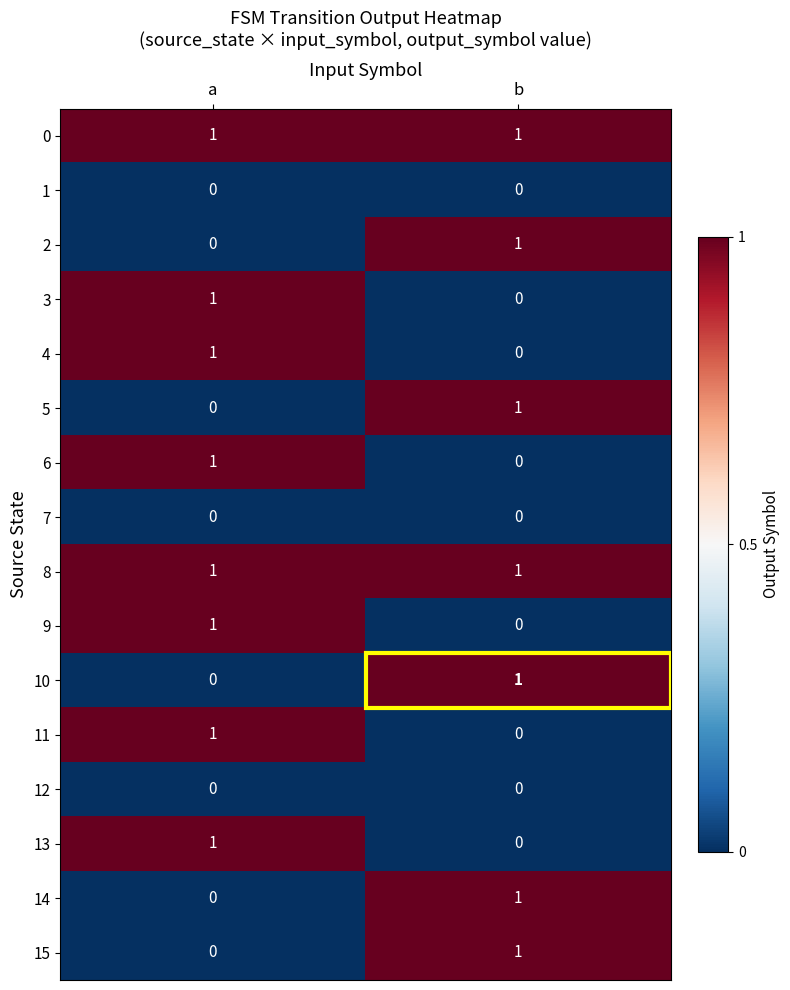

How many categories are shown in the chart?

2